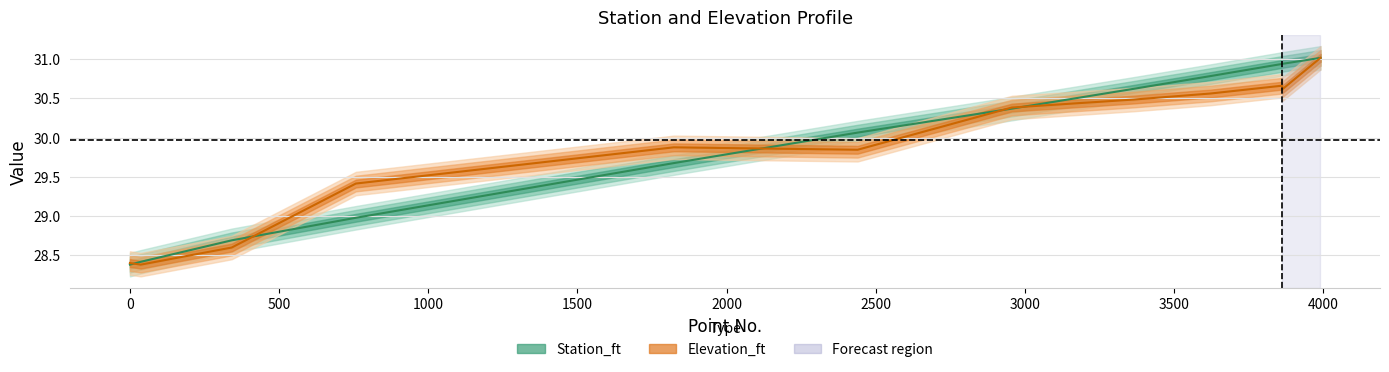

What is the sum of the Elevation_ft values at 758 and 2956?

59.8